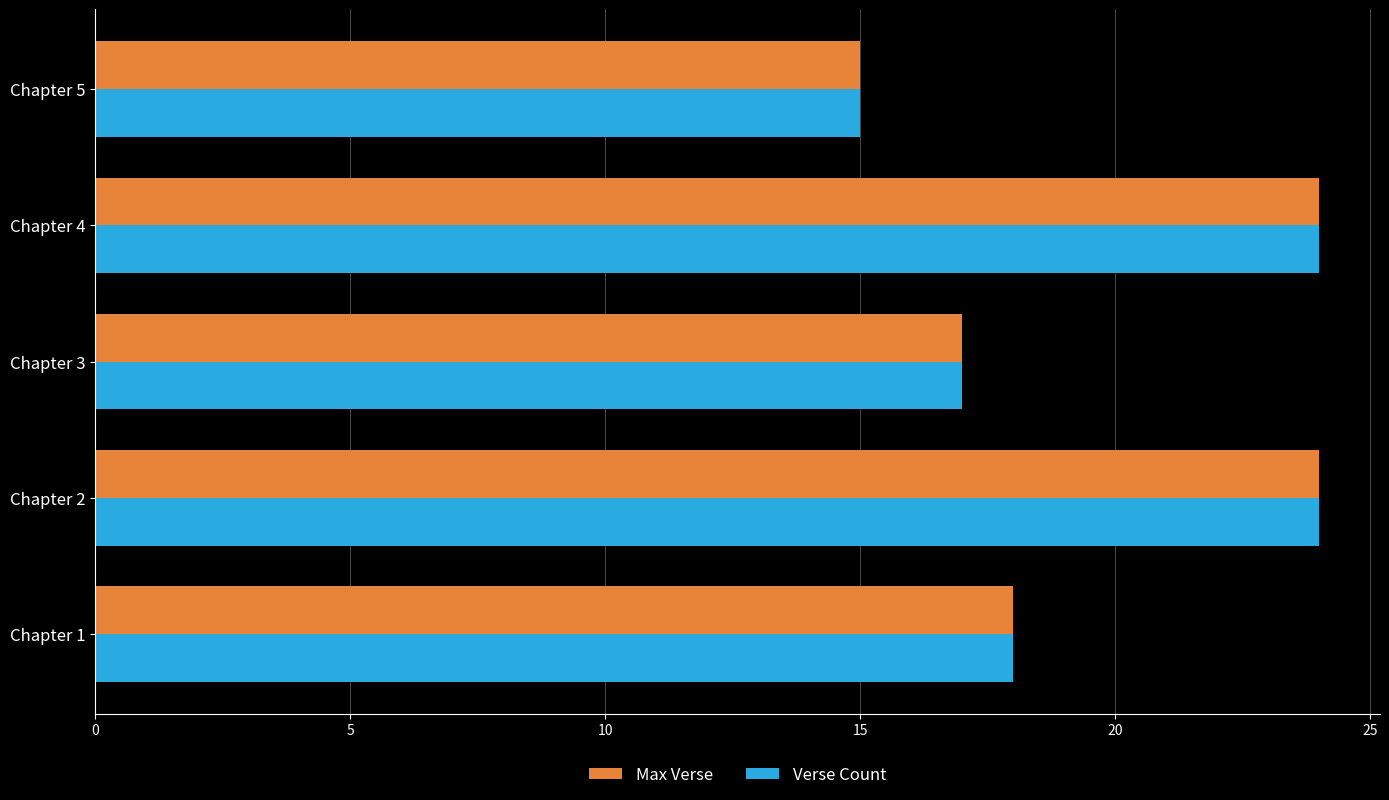

What are all the series names shown in the legend?

Max Verse, Verse Count